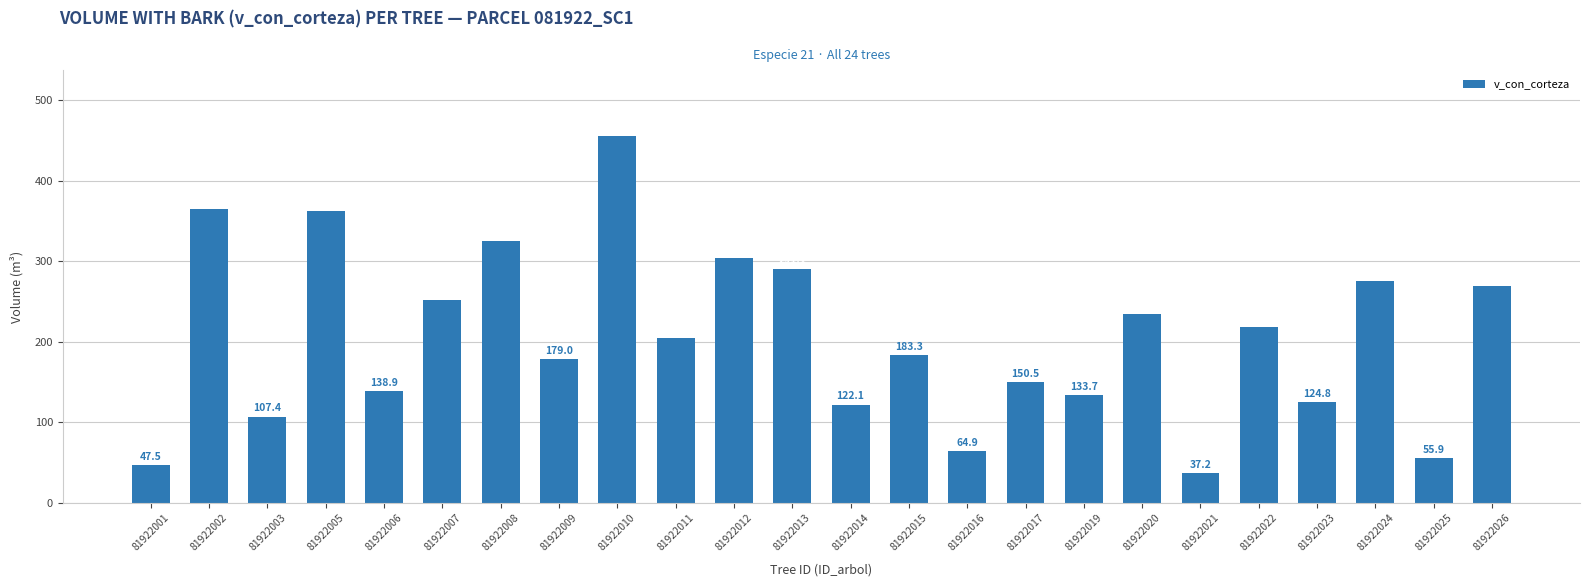

Rank the categories by value from lowest to highest.

81922021, 81922001, 81922025, 81922016, 81922003, 81922014, 81922023, 81922019, 81922006, 81922017, 81922009, 81922015, 81922011, 81922022, 81922020, 81922007, 81922026, 81922024, 81922013, 81922012, 81922008, 81922005, 81922002, 81922010